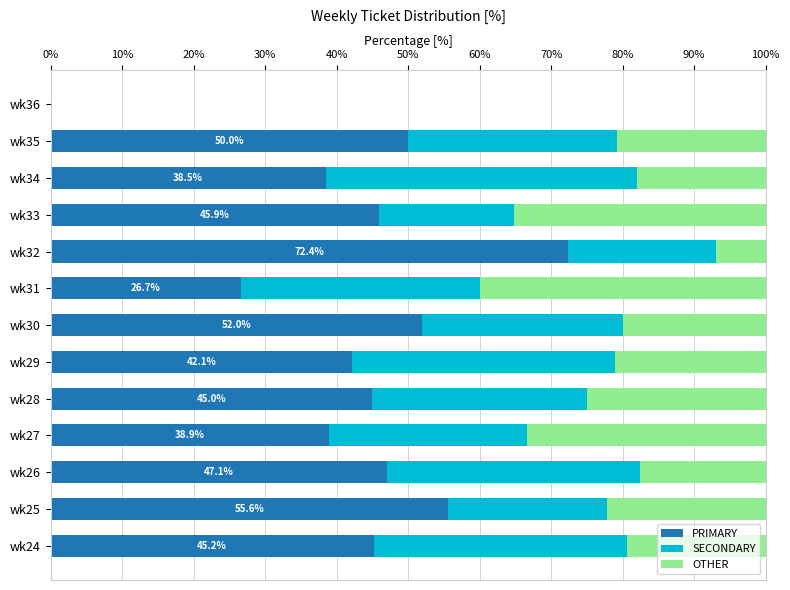

Is it true that PRIMARY equals 26.7 at wk31?

True